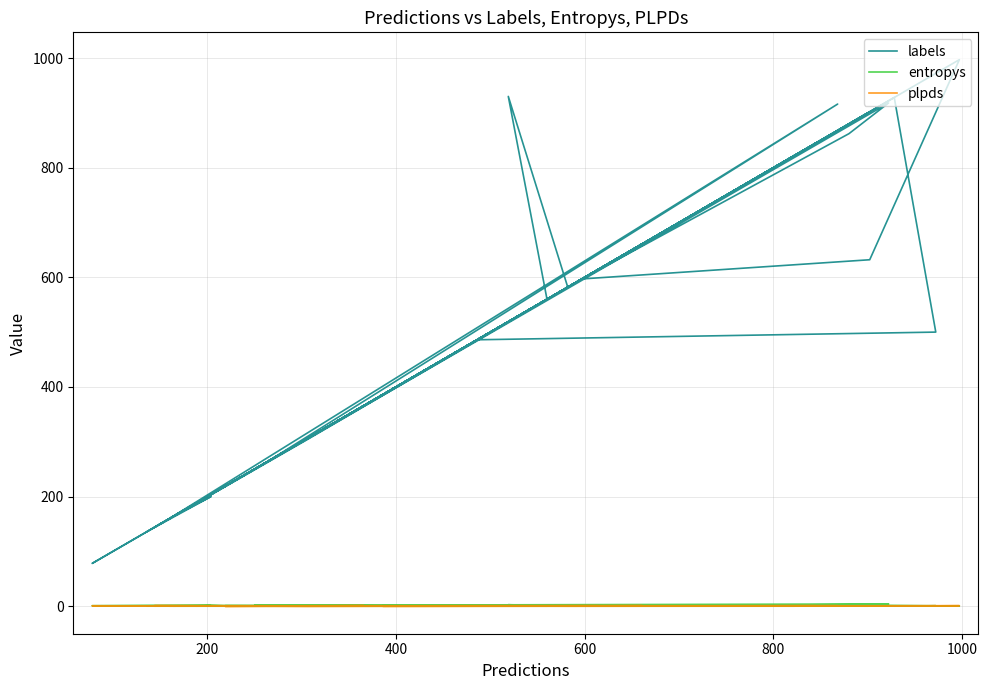

How many lines are shown in the chart?

3